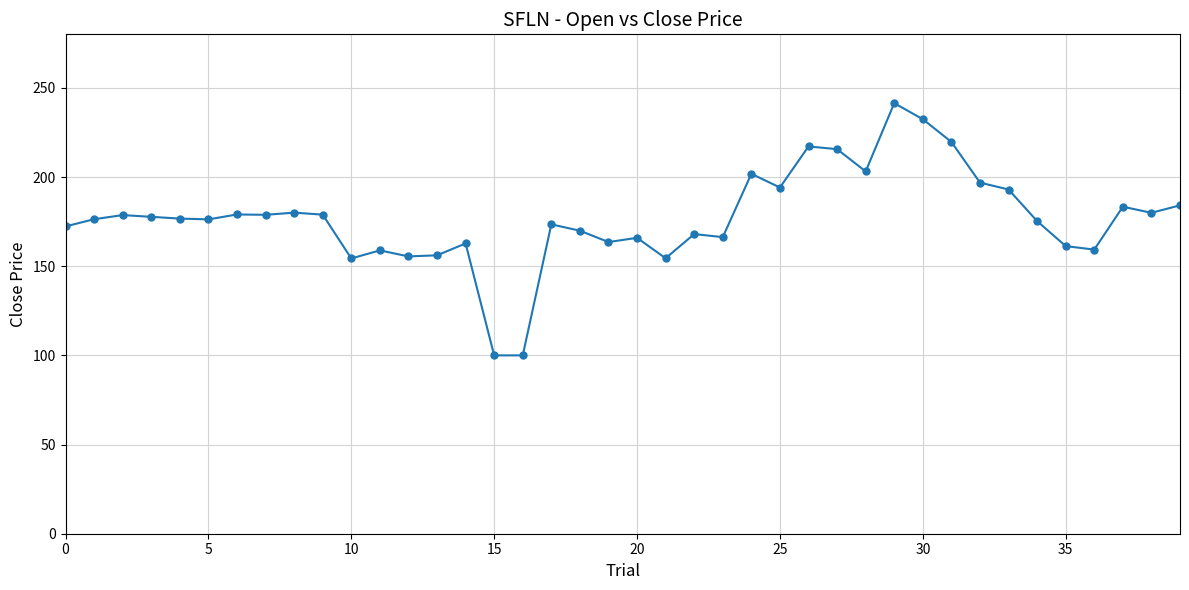

What is the value of the 36th point from the left?

161.3